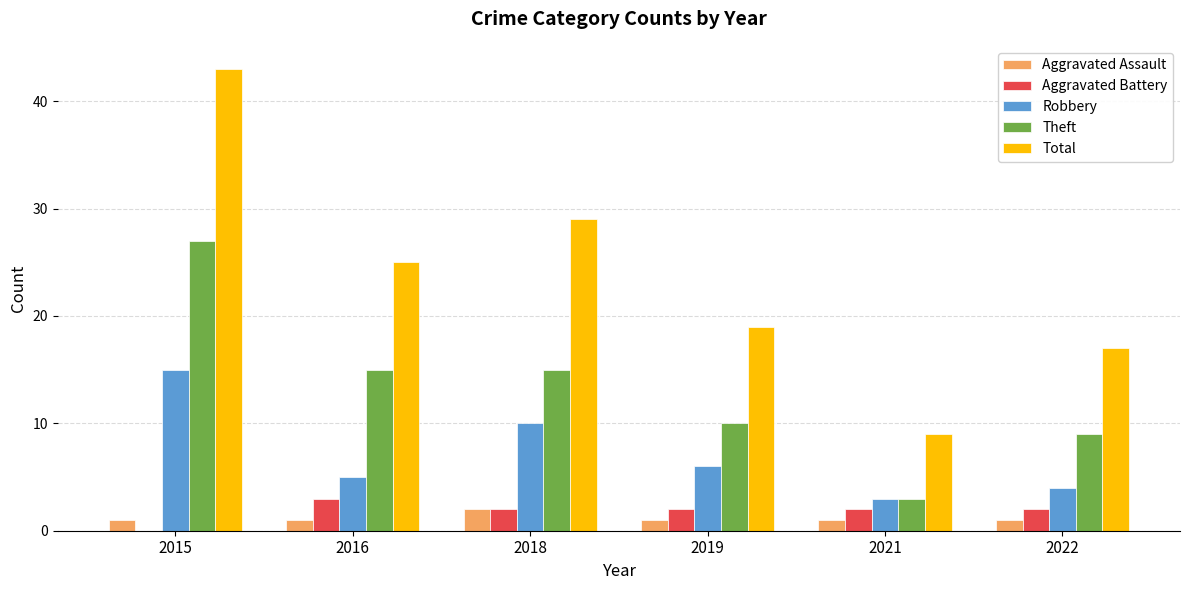

The Total series shows 43 at 2015. True or false?

True